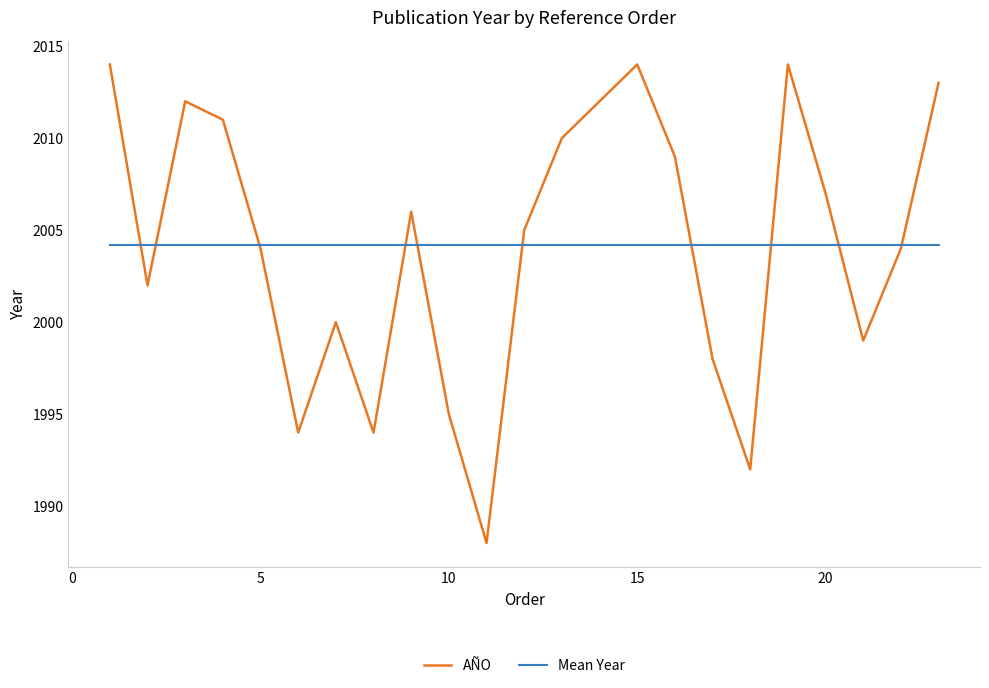

List the series in order of their peak value, highest first.

AÑO, Mean Year